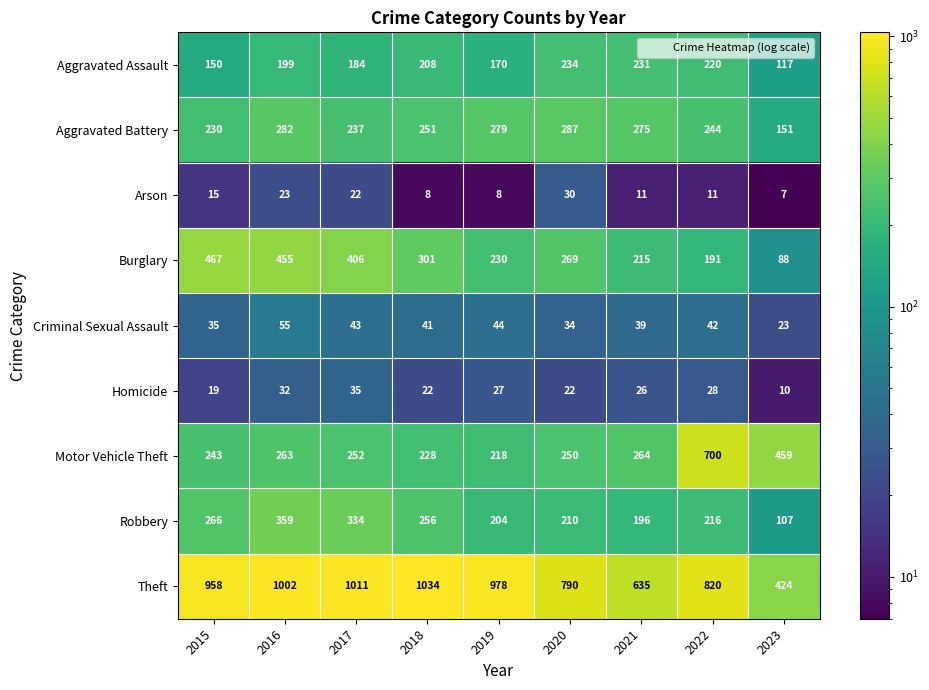

The Aggravated Battery series shows 282 at 2016. True or false?

True